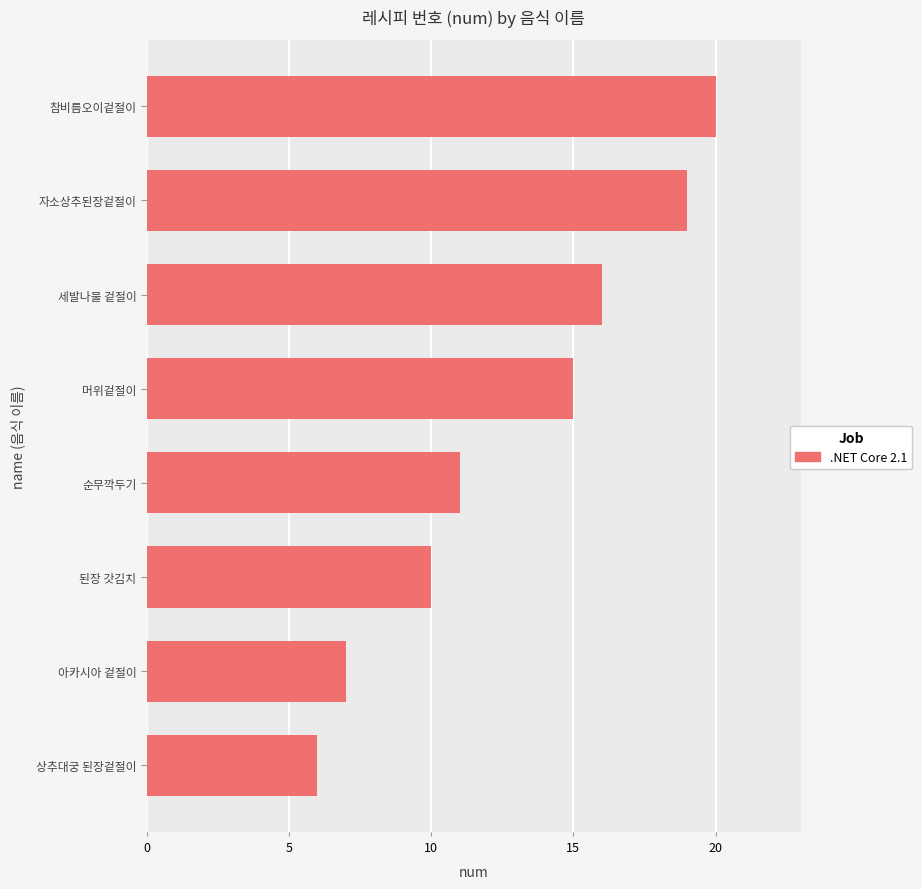

The value at 된장 갓김치 is 15. True or false?

False